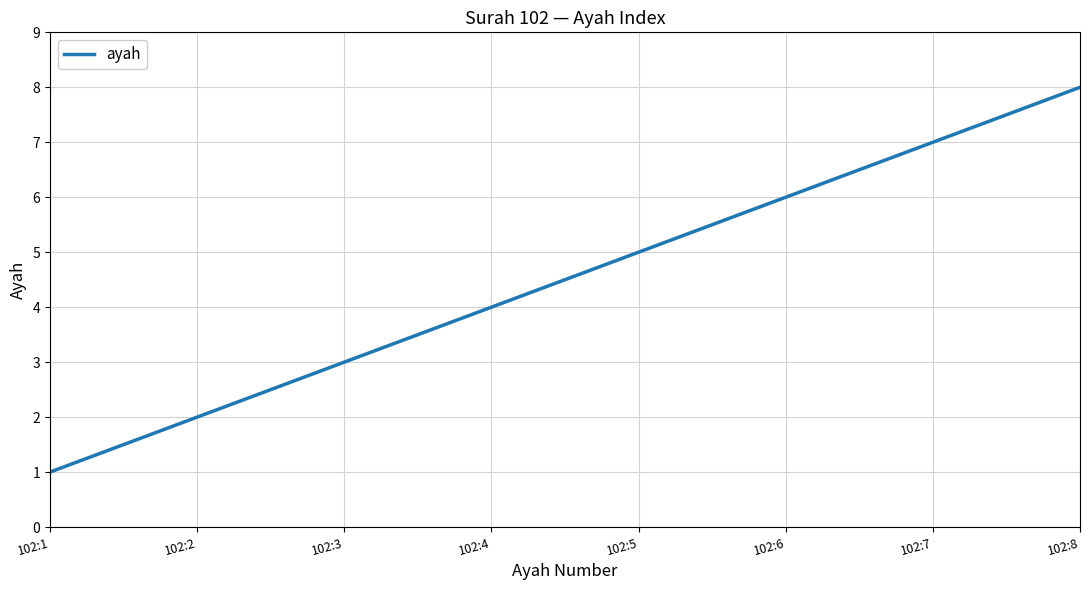

Is it true that the value at 102:6 is 6?

True